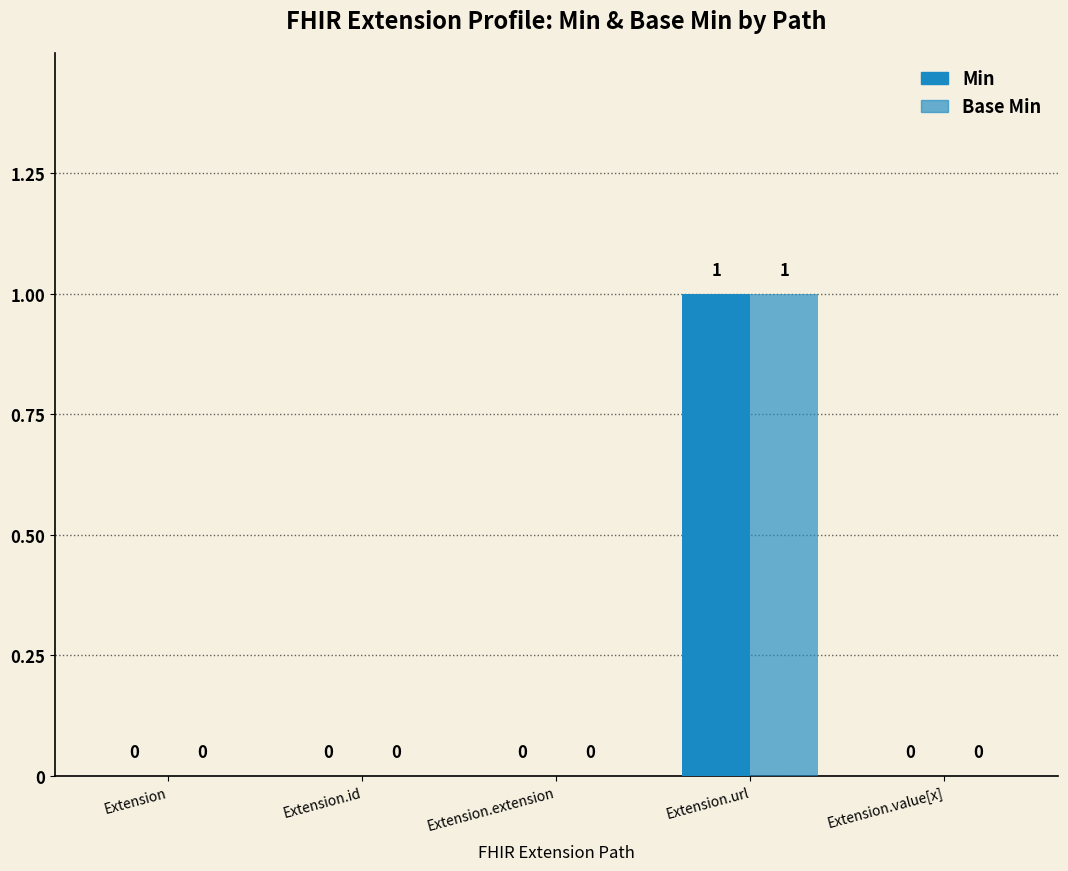

Reading left to right, extract all data points from this chart.

Min: 0	0	0	1	0
Base Min: 0	0	0	1	0